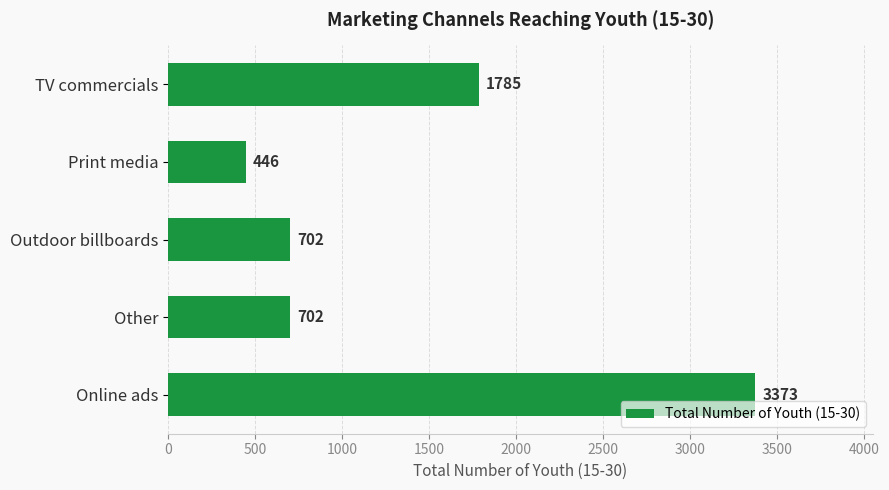

What is the difference between the second highest and minimum values?

1339